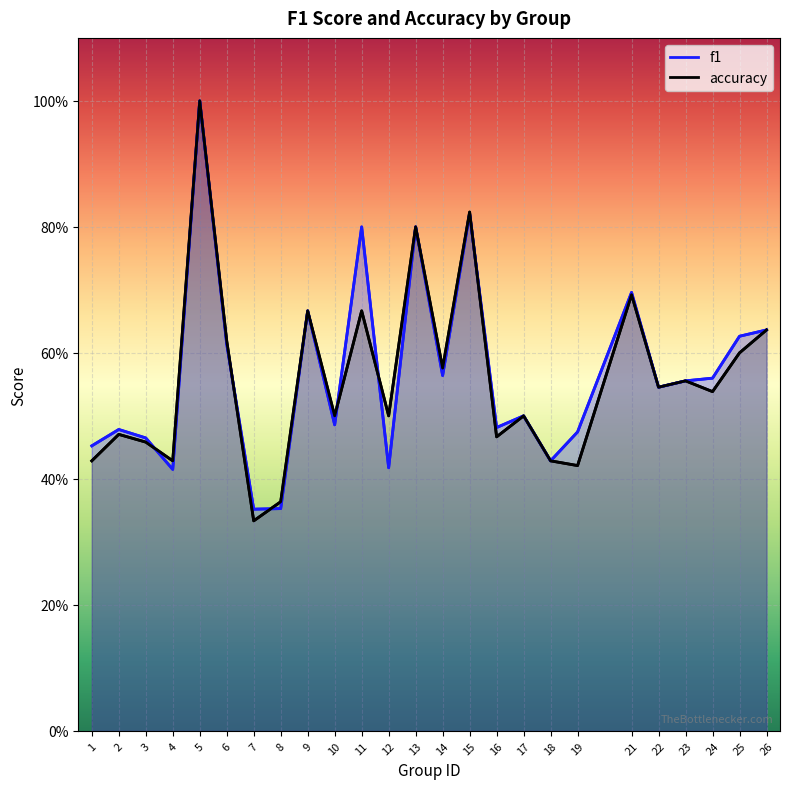

At which category is the sum across all series the highest?

5